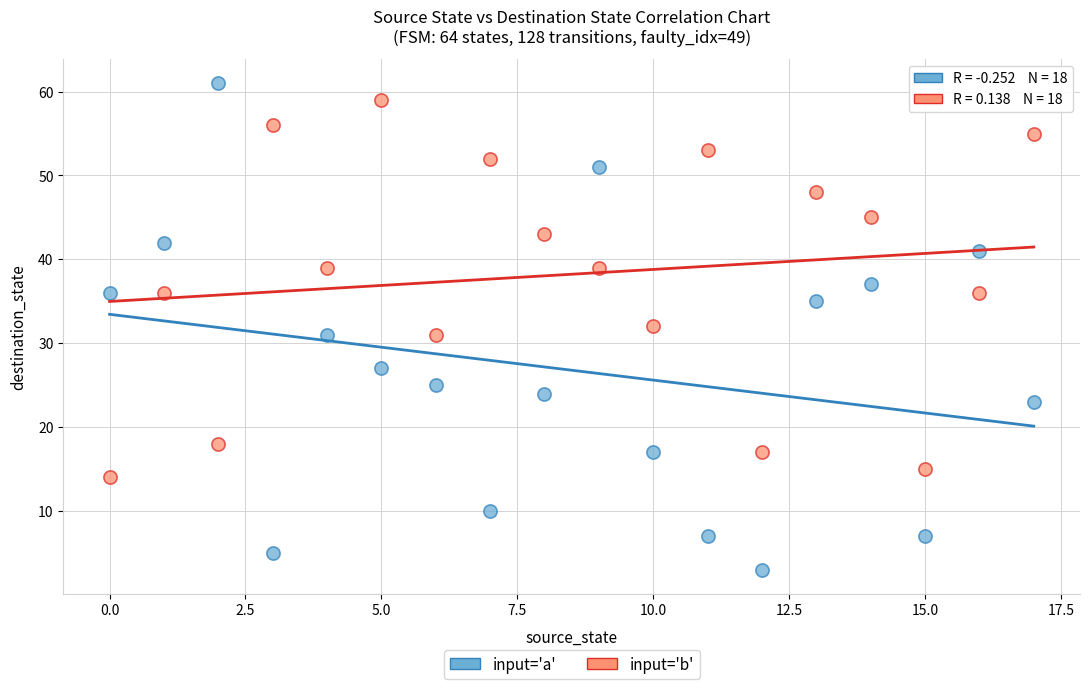

Which series reaches the minimum Y coordinate?

input='a'